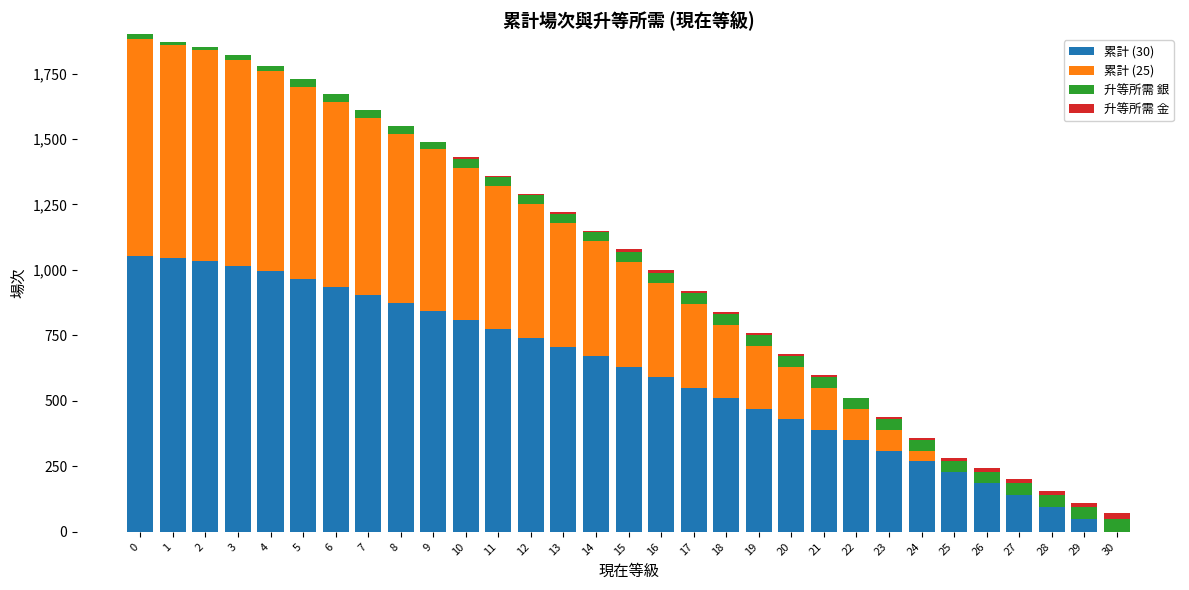

The value of 累計 (30) at 1 is 1045. True or false?

True